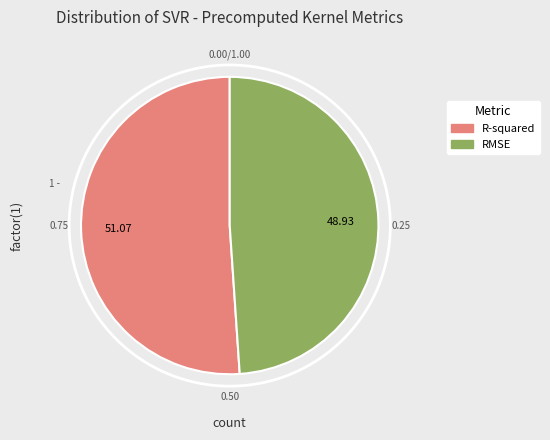

Combined, do RMSE and R-squared account for over 50%?

Yes